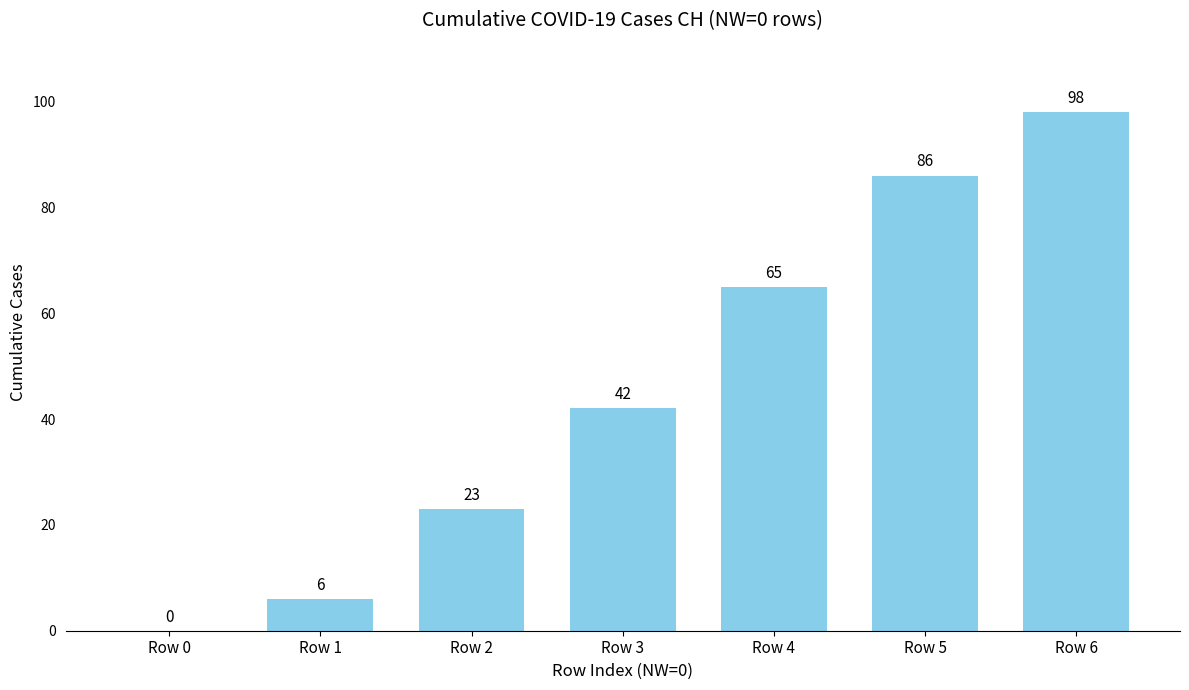

Reading right to left, list all the values displayed in this chart.

Row 6=98	Row 5=86	Row 4=65	Row 3=42	Row 2=23	Row 1=6	Row 0=0